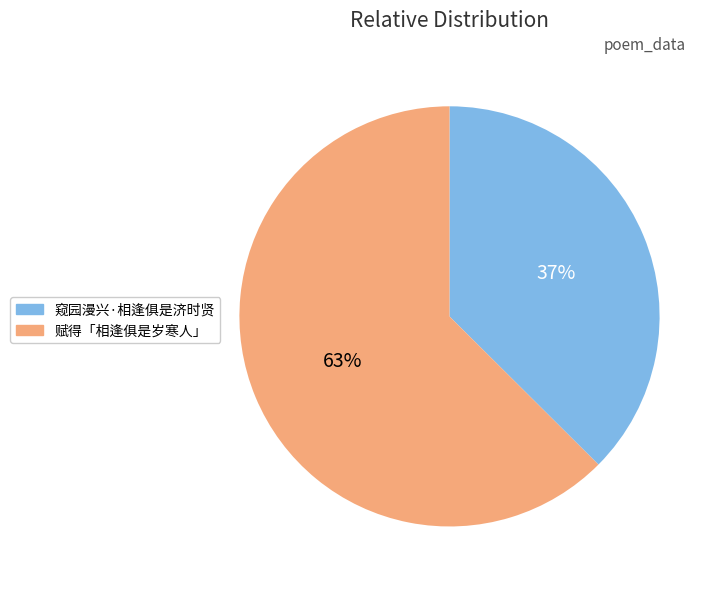

To the nearest percent, what is the combined percentage of 窥园漫兴·相逢俱是济时贤 and 赋得「相逢俱是岁寒人」?

100%